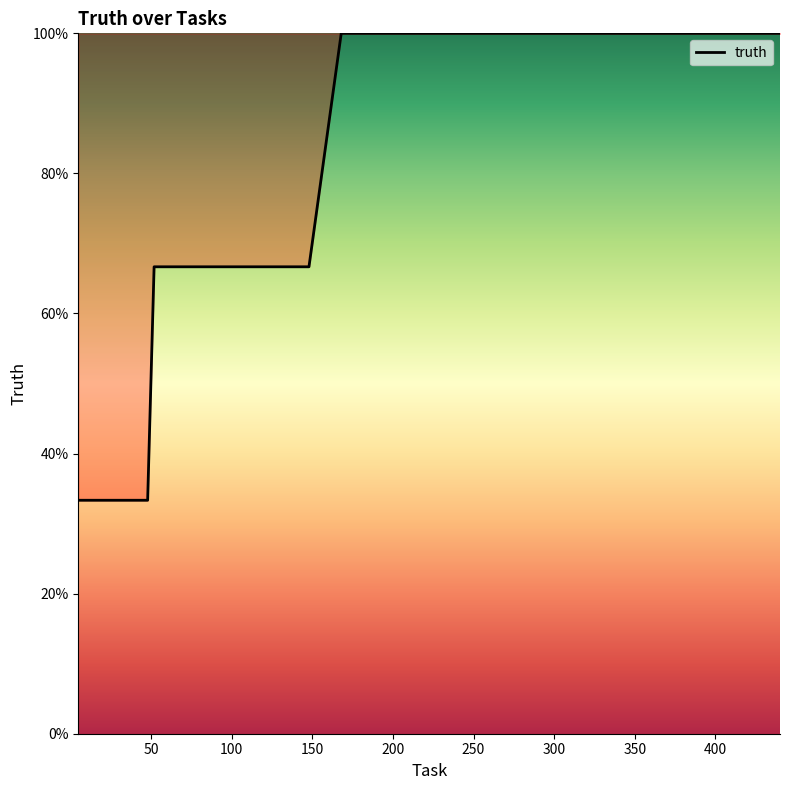

Does the chart display data point markers on the line(s)?

No